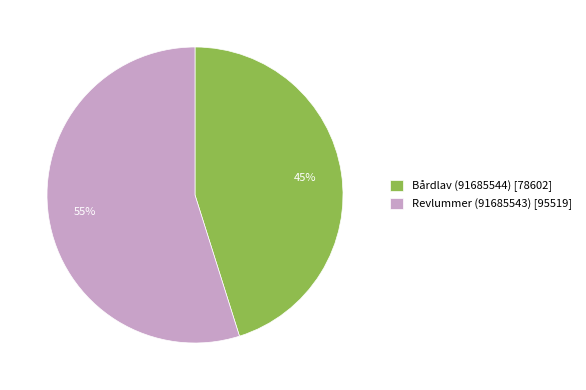

To the nearest percent, what is the combined percentage of Bårdlav (91685544) and Revlummer (91685543)?

100%